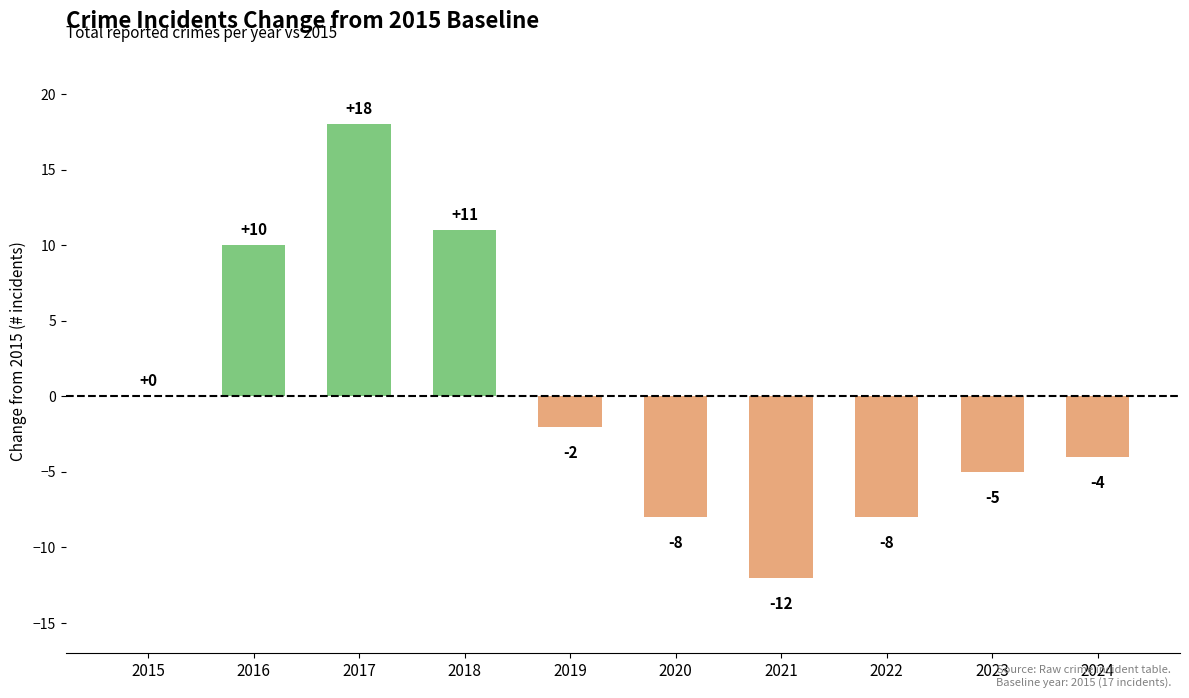

Reading right to left, list all the values displayed in this chart.

2024=-4	2023=-5	2022=-8	2021=-12	2020=-8	2019=-2	2018=11	2017=18	2016=10	2015=0